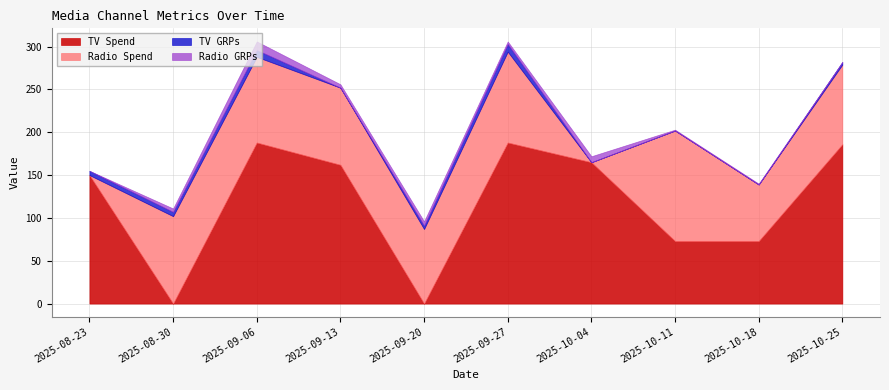

The value of TV Spend at 2025-10-11 is 29. True or false?

False